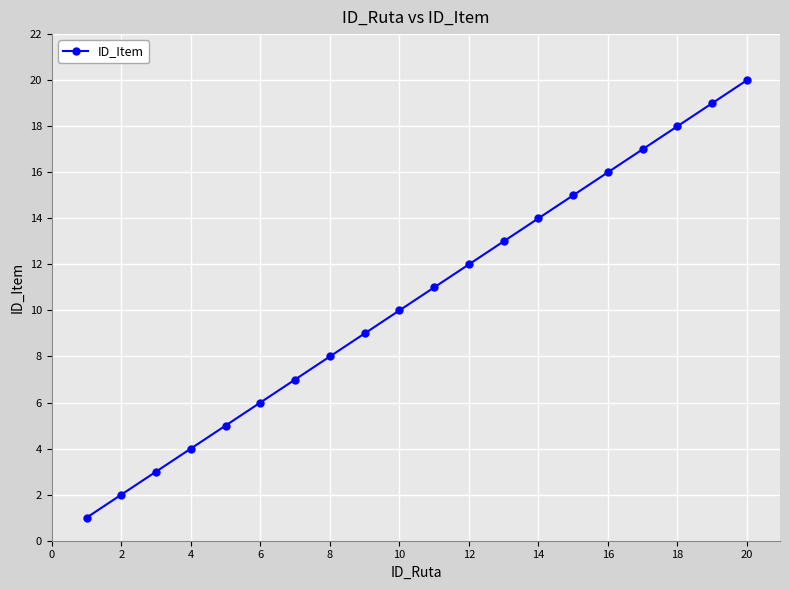

What is the difference between the second highest and minimum values?

18